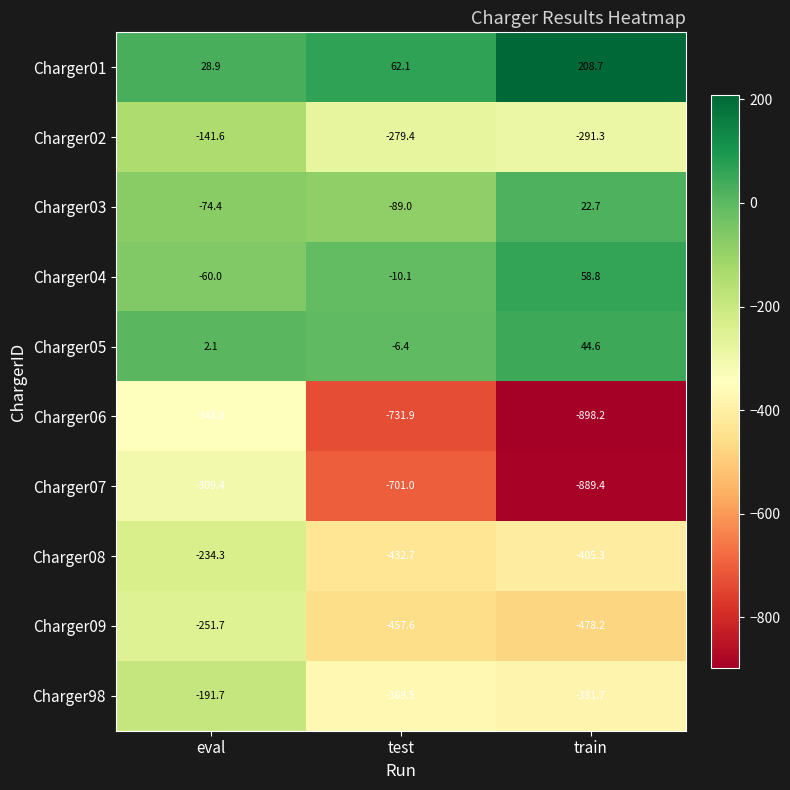

At which category is the sum across all series the highest?

eval